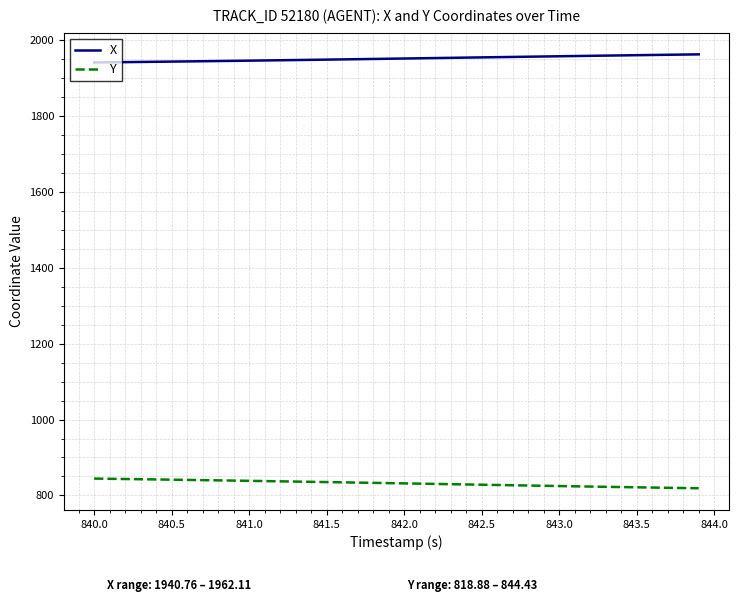

Which series has the largest total across all categories?

X